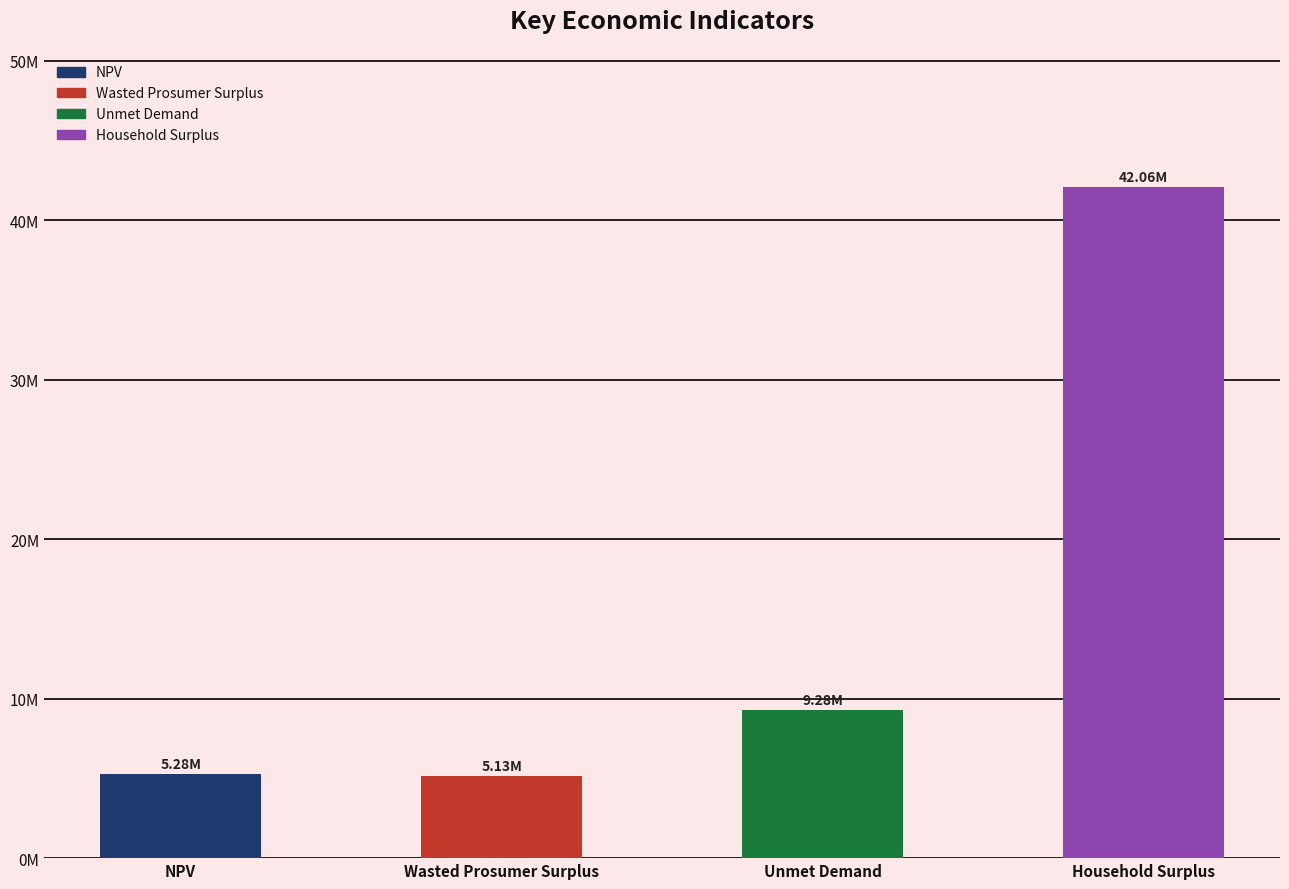

Does the chart contain any negative values?

No